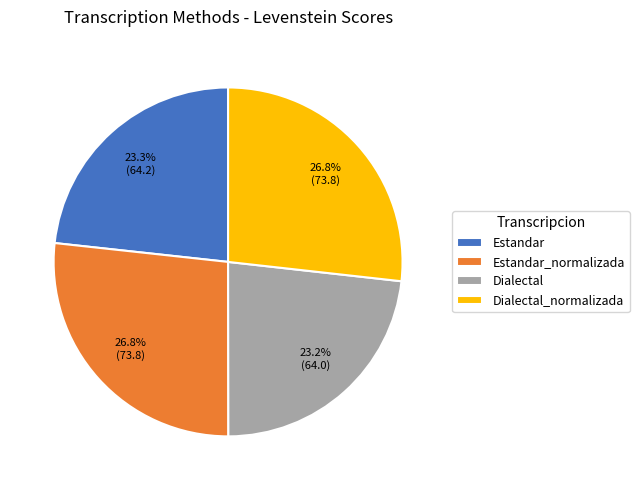

What is the total percentage of Dialectal and Estandar?

46.5%